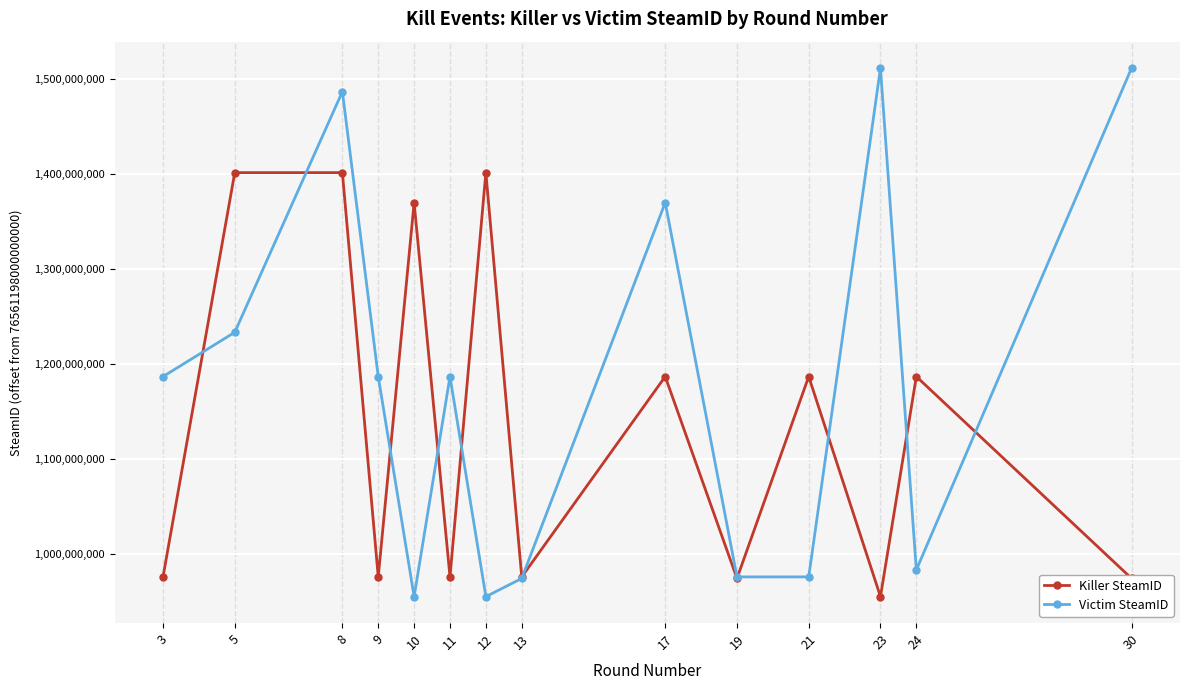

What is the value of the Victim SteamID point at the 12th from the left?

1511310214